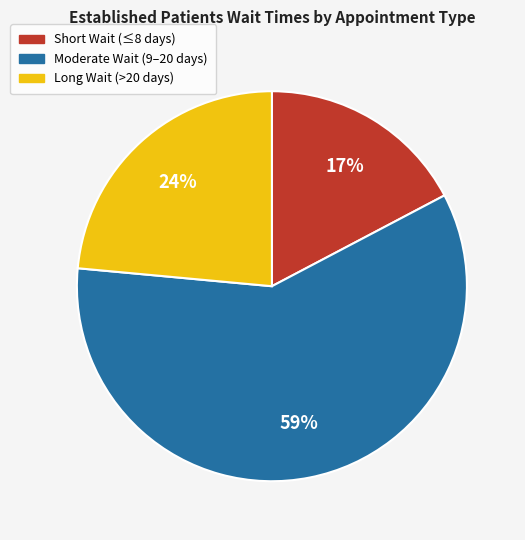

How many segments does this pie chart have?

3